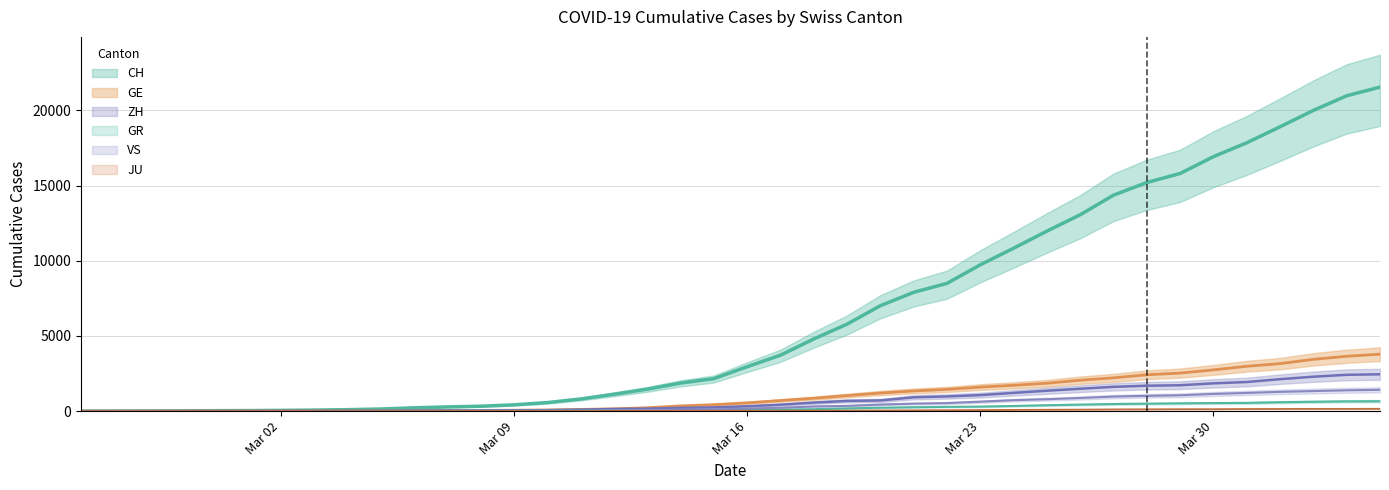

At which label is ZH closest to 1225?

2020-03-24